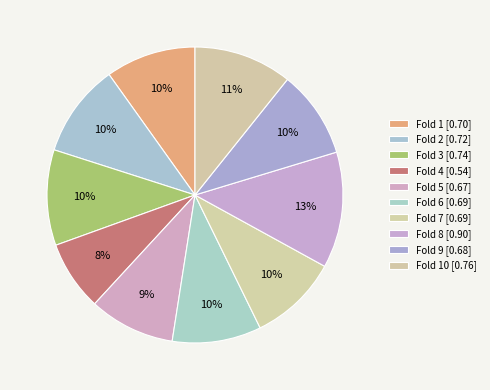

Is there a majority slice in this chart?

No